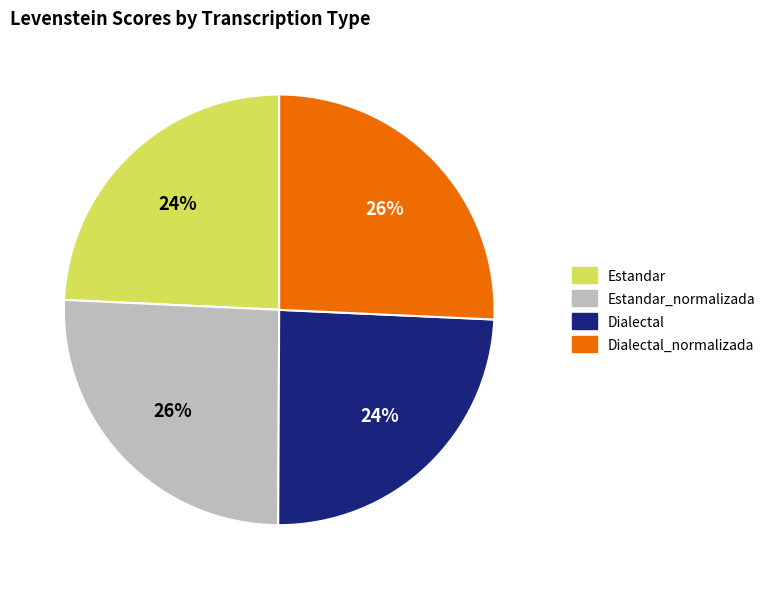

How many slices are in this pie chart?

4